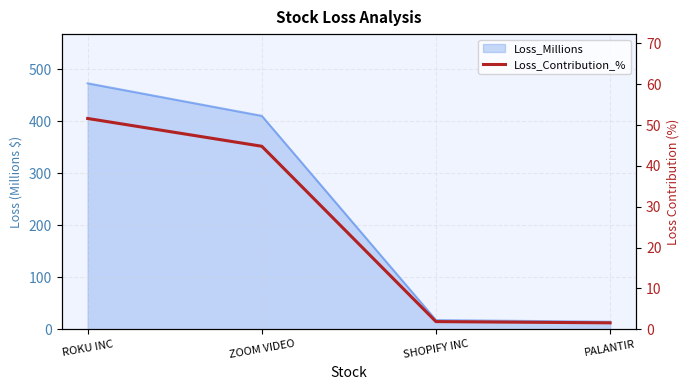

The value at SHOPIFY INC is 1.9. True or false?

True